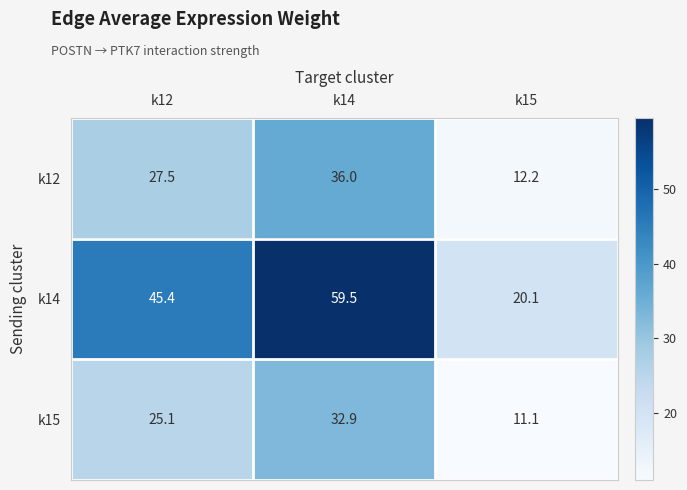

What is the average value of the k12 series?

25.2